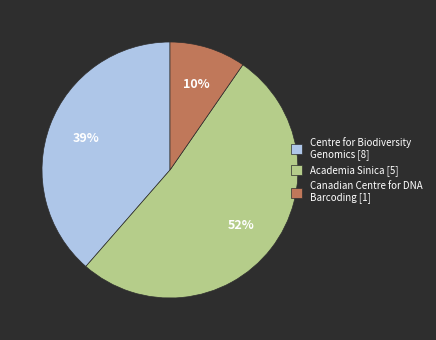

Do Centre for Biodiversity Genomics [8] and Canadian Centre for DNA Barcoding [1] together represent more than half of the pie?

No